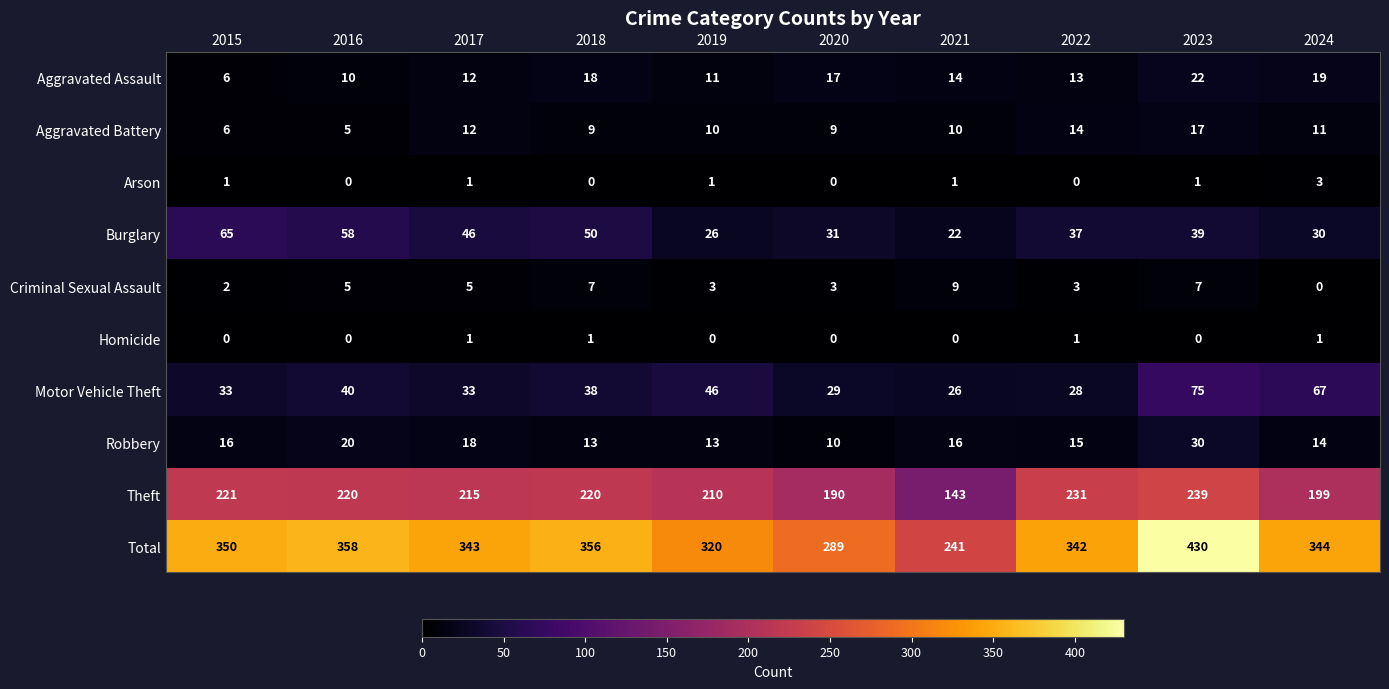

At which category is the sum across all series the highest?

2023